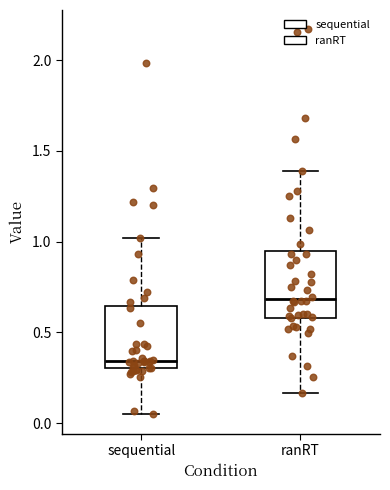

Where is the upper edge of the box for ranRT on the y-axis? The values are not printed on the chart, so give them approximately, as read against the axis.

0.95